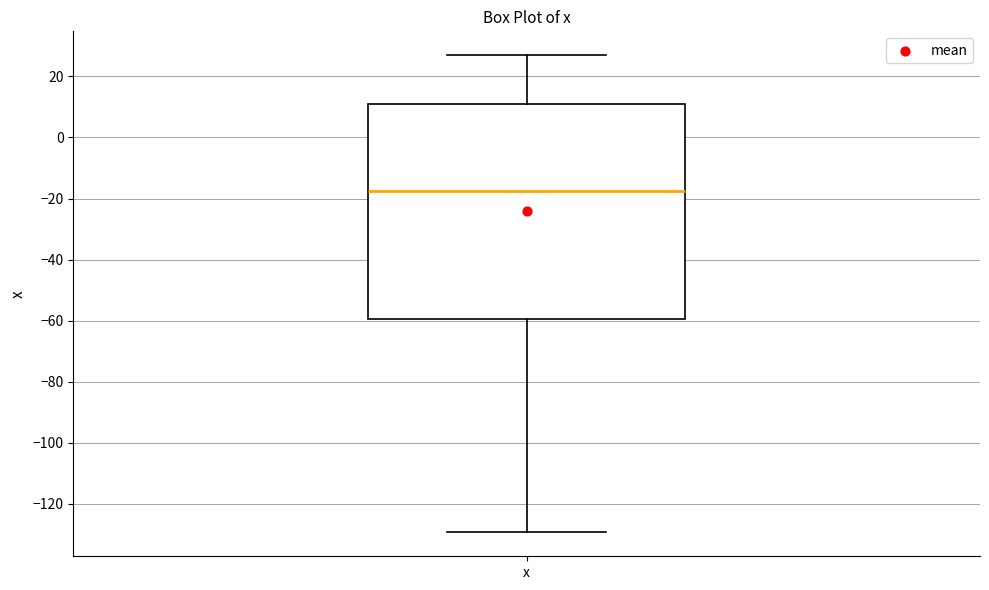

Read this box plot against the y-axis: the position of the median line, the range covered by the box, and the ends of both whiskers. The values are not printed on the chart, so give them approximately, as read against the axis.

median -18, box -60 to 12, whiskers -130 to 26